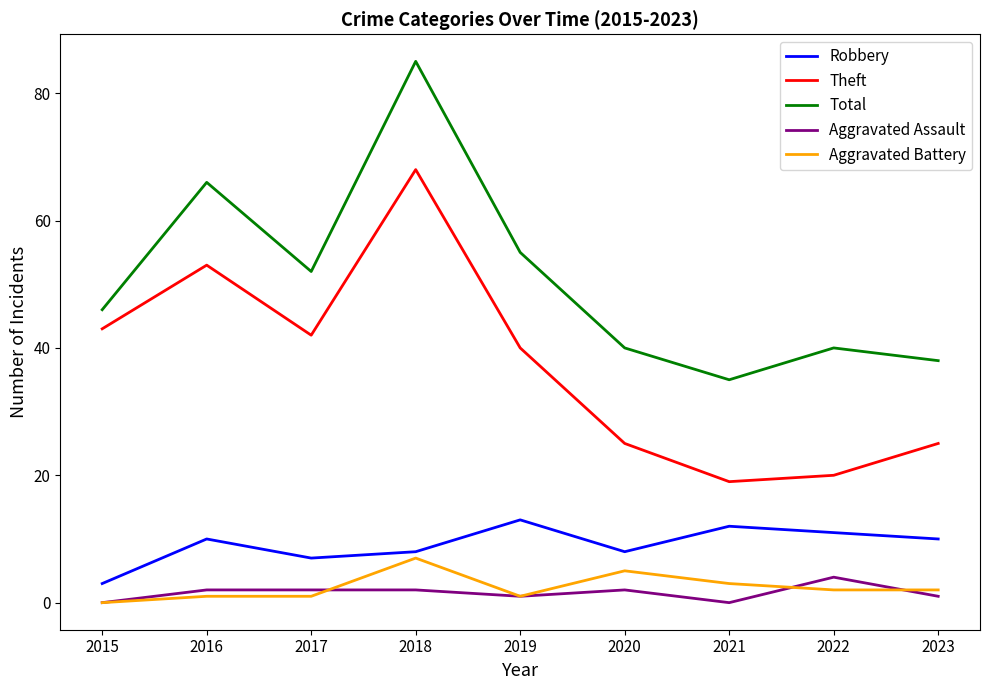

Is this an area chart (filled region under the line)?

No